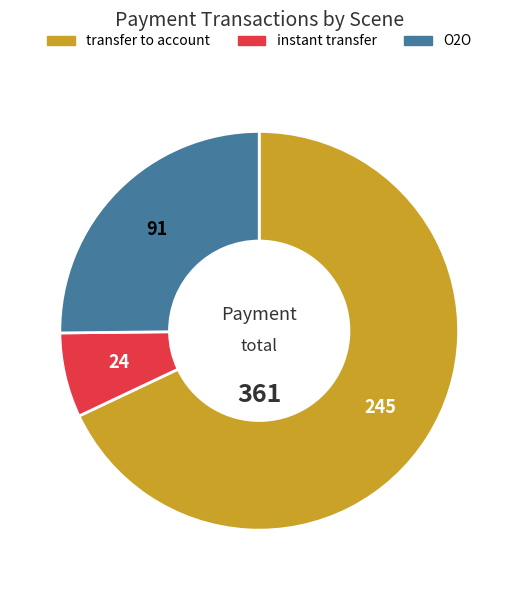

Which slice is the largest?

transfer to account (u006)